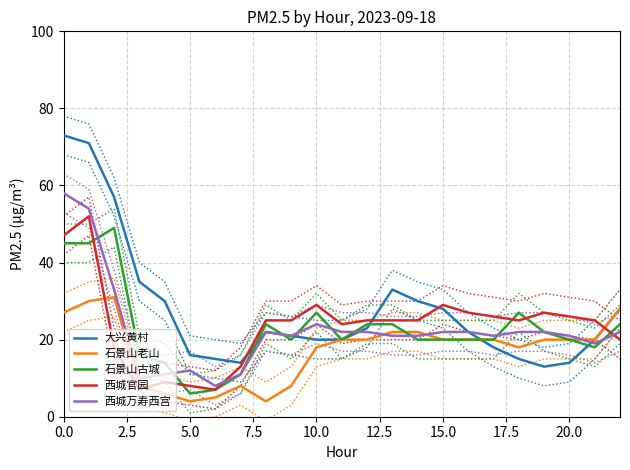

Which series changed the most between 11 and 13?

大兴黄村